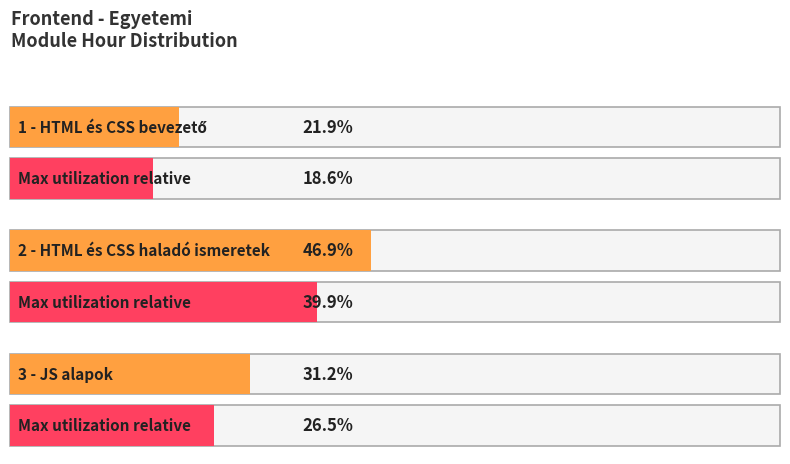

How many categories are shown in the chart?

3